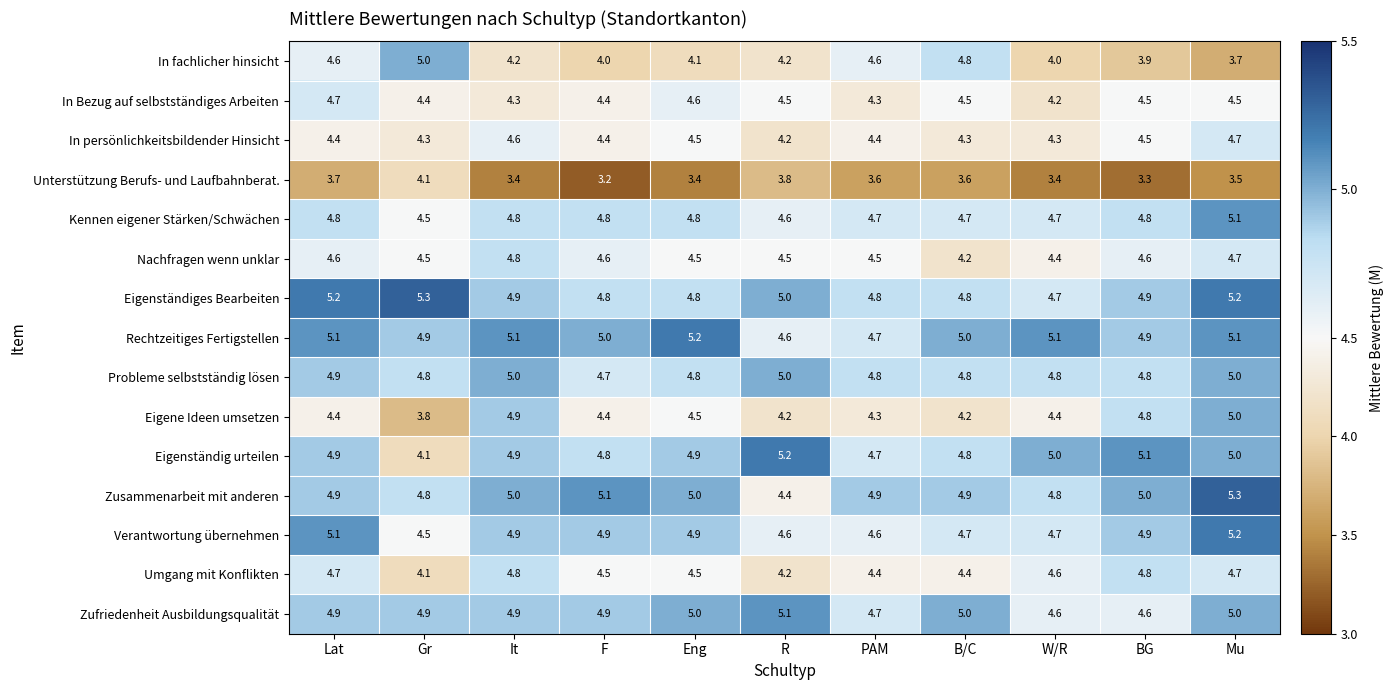

Which series changed the most between B/C and BG?

In fachlicher hinsicht